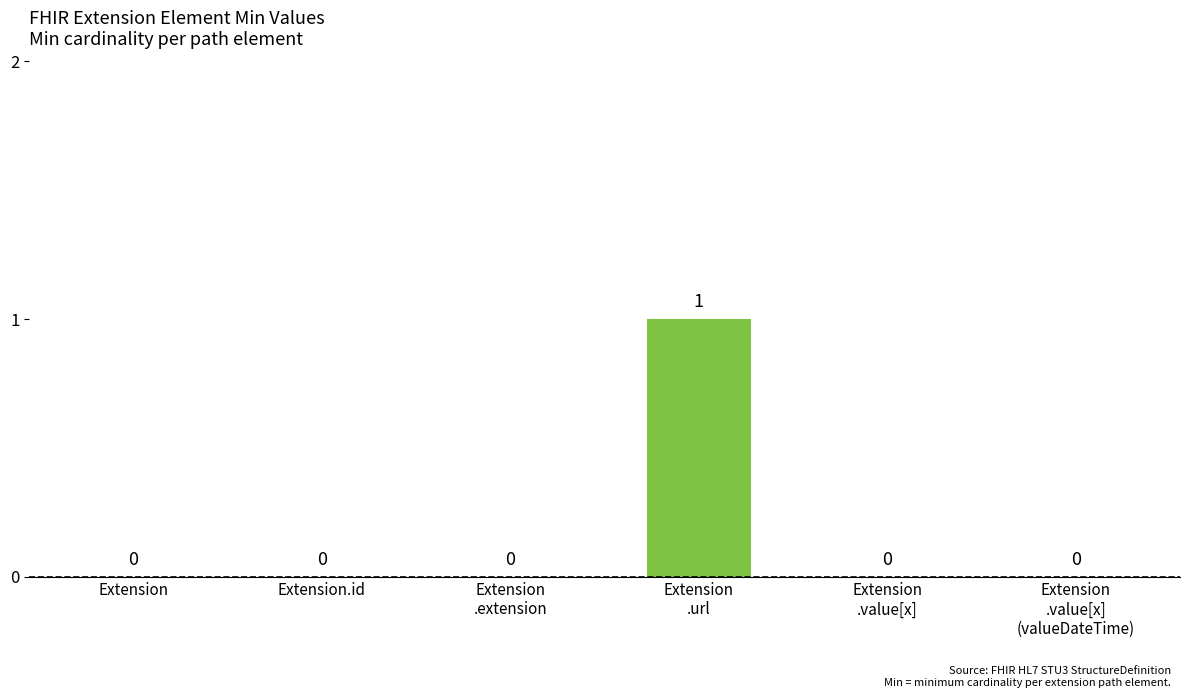

How many values are between 0 and 1?

6